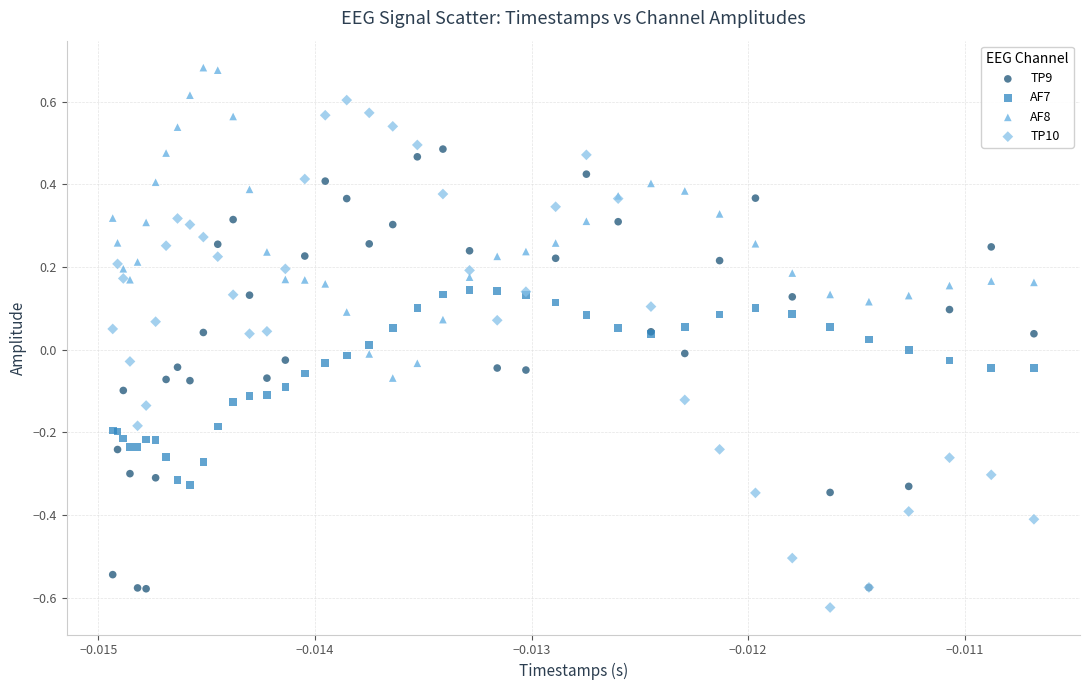

What are all the series names shown in the legend?

TP9, AF7, AF8, TP10